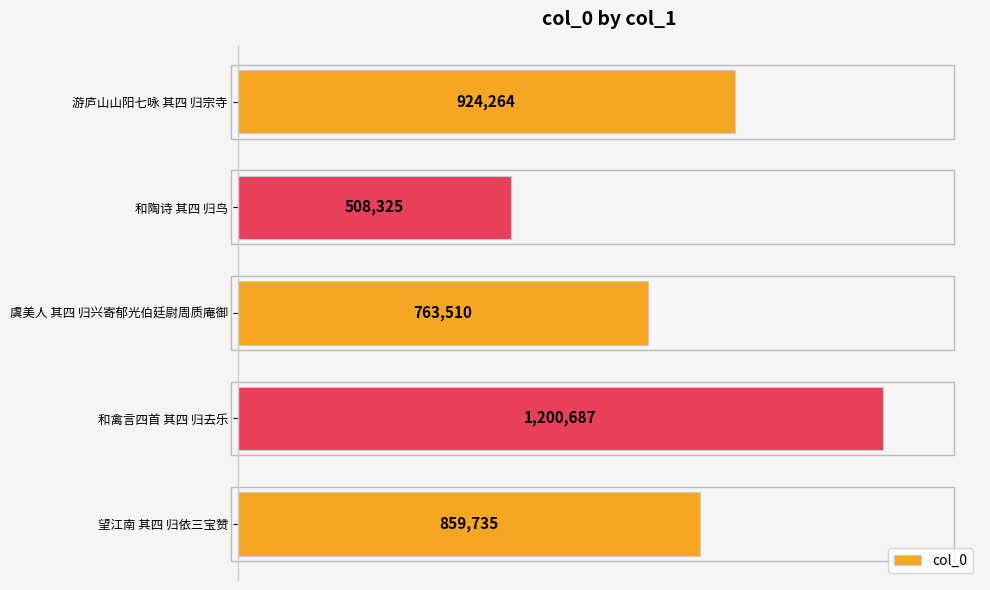

Which label corresponds to the largest value in the chart?

和禽言四首 其四 归去乐